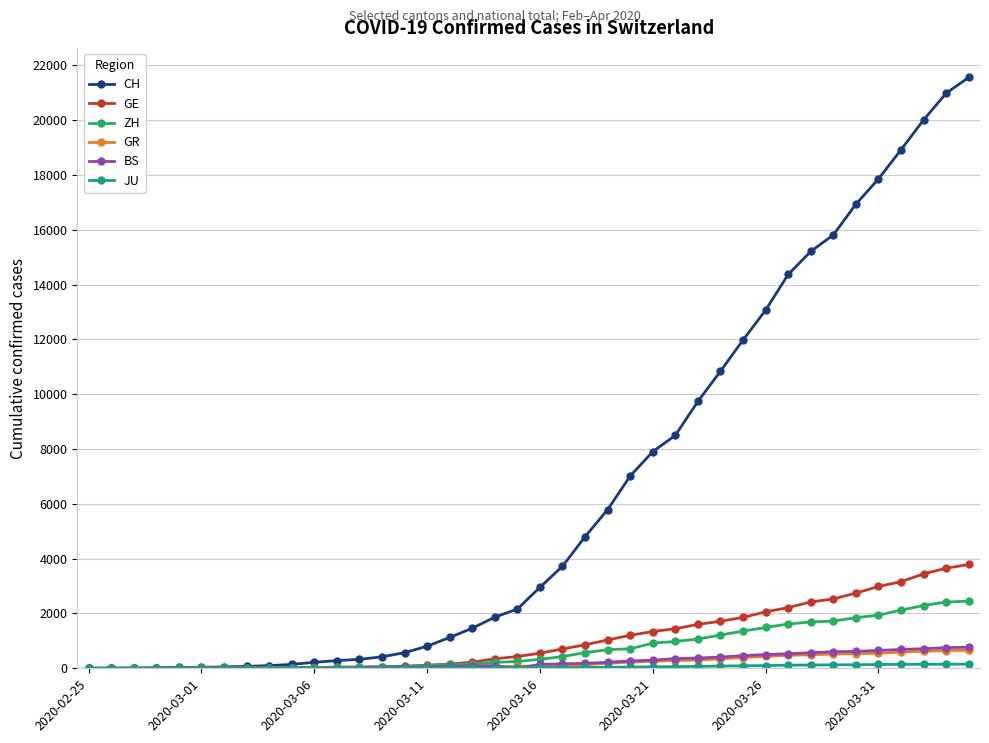

Which series has the widest spread of values?

CH